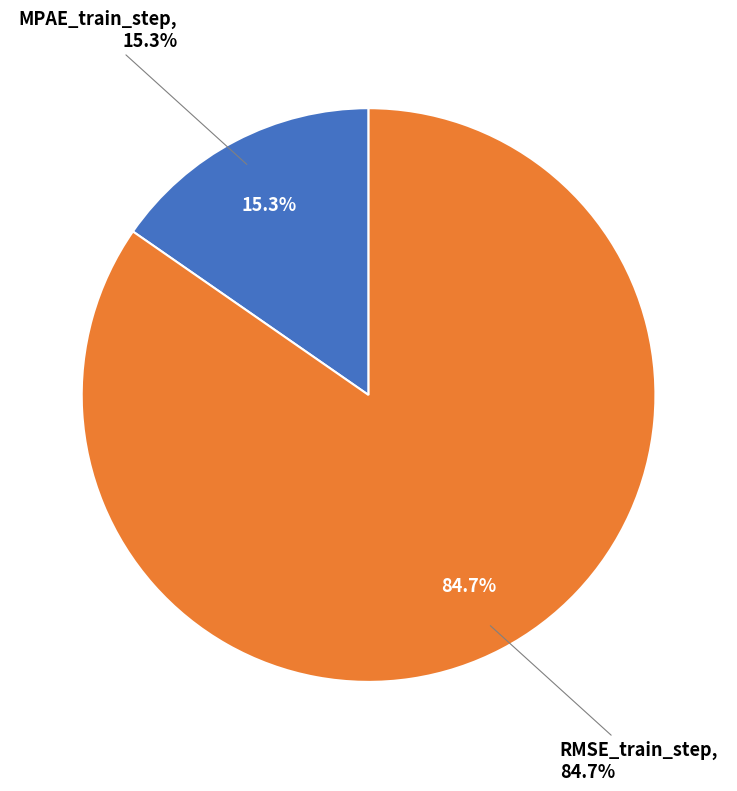

Is there a majority slice in this chart?

Yes